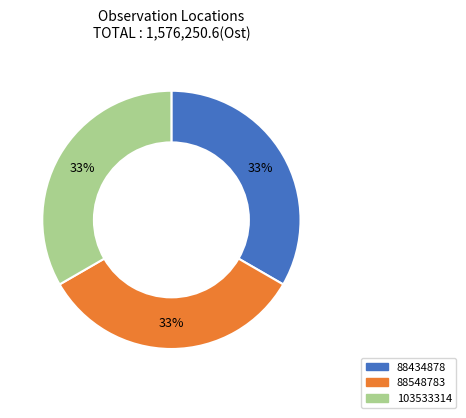

To the nearest percent, what percentage of the pie is 88548783?

33%